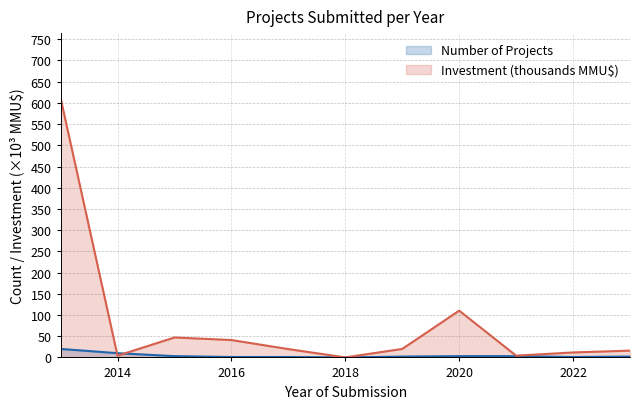

Which series has the widest spread of values?

Investment (thousands MMU$)